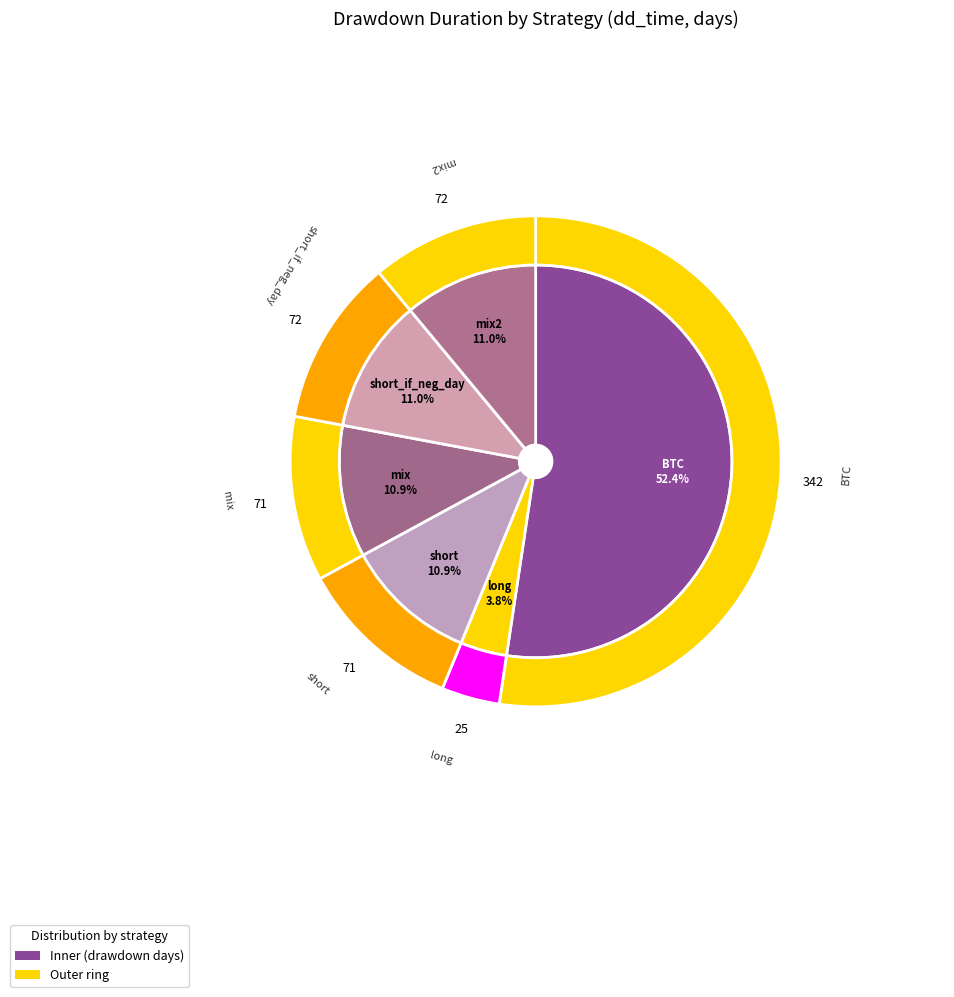

Approximately how many times larger is the value at short compared to BTC?

0.2